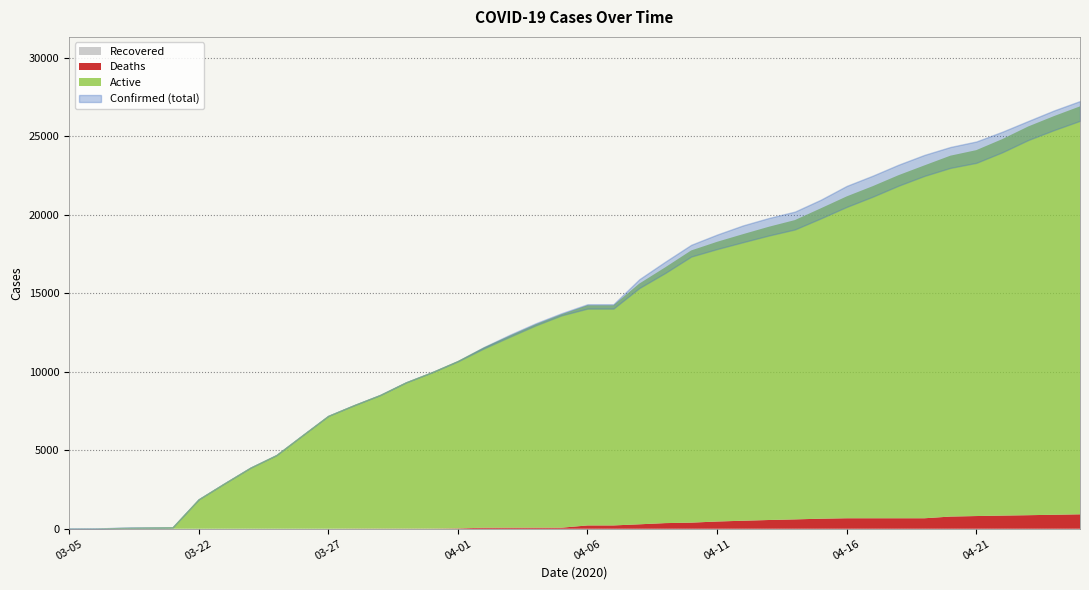

At 03-23, list the series in order from largest to smallest.

Confirmed, Active, Deaths, Recovered